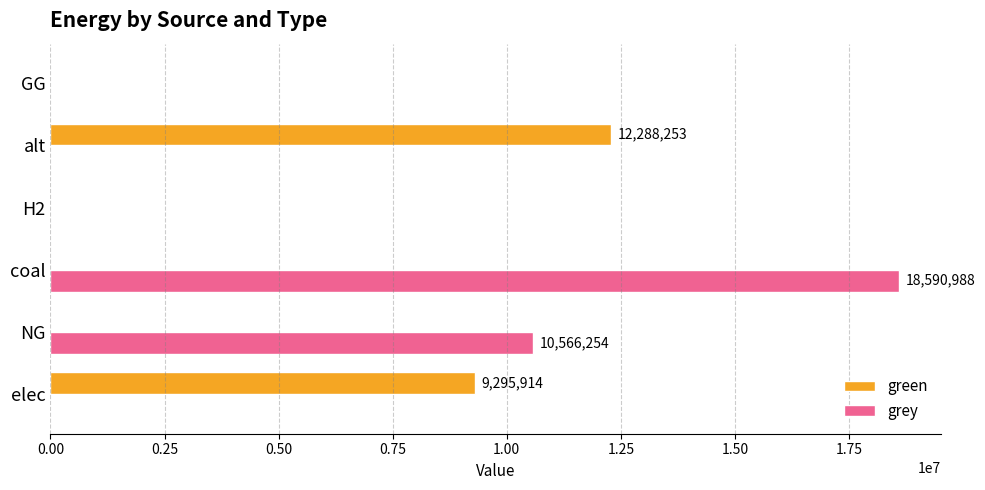

What is the sum of all grey values?

29157241.1